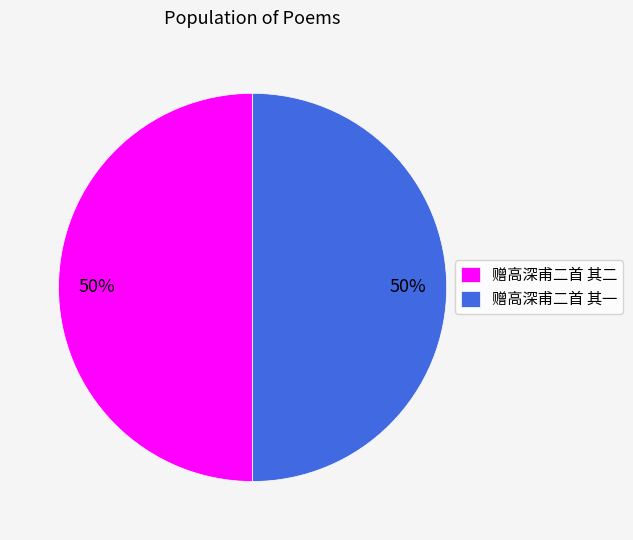

True or false: 赠高深甫二首 其一 accounts for 44% of the total.

False